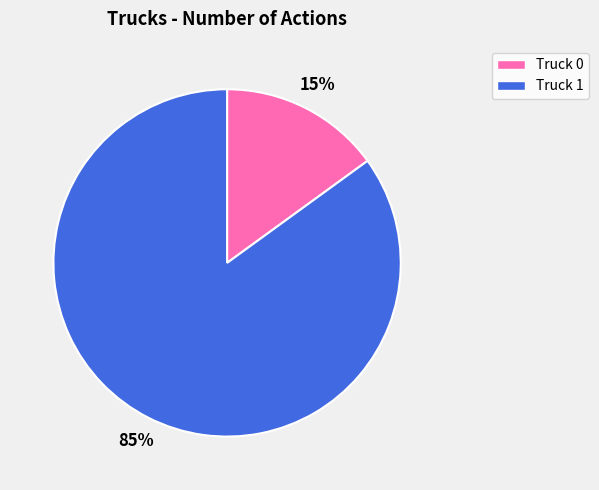

Do Truck 0 and Truck 1 together represent more than half of the pie?

Yes